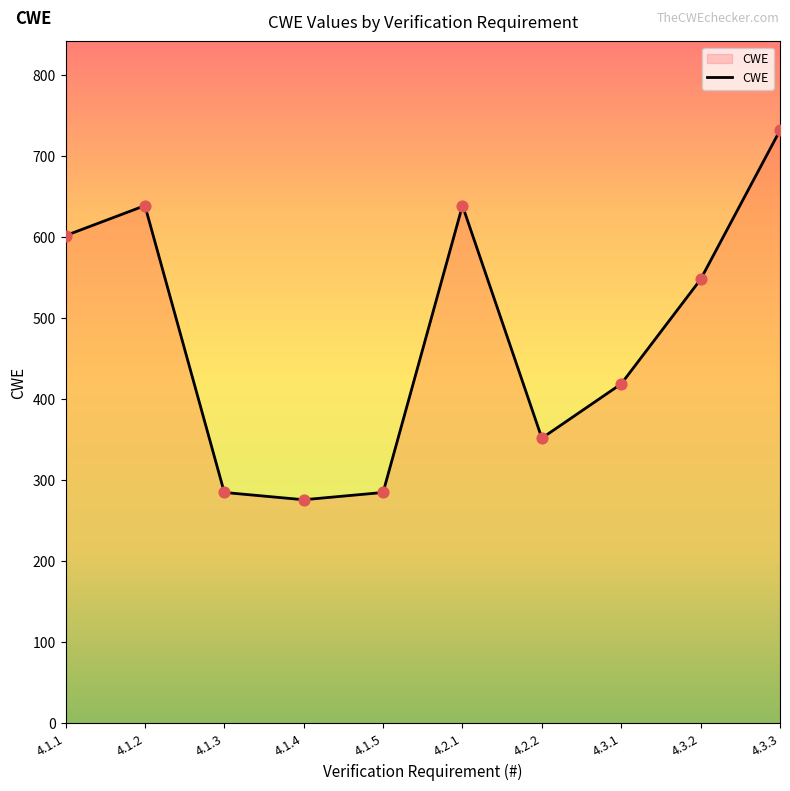

Approximately how many times larger is the value at 4.1.1 compared to 4.3.2?

1.1